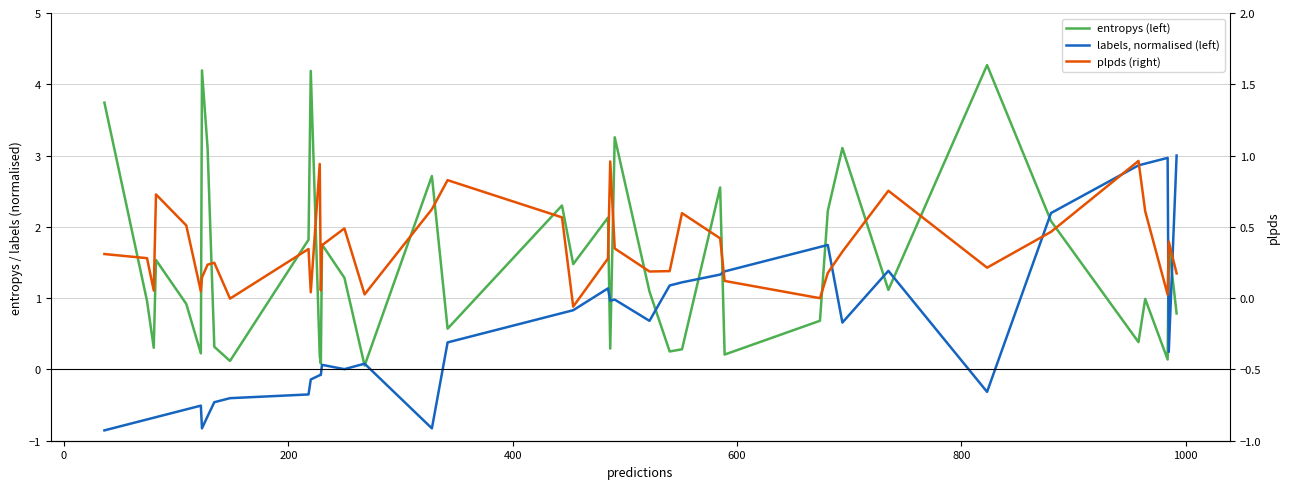

How many categories are shown in the chart?

40